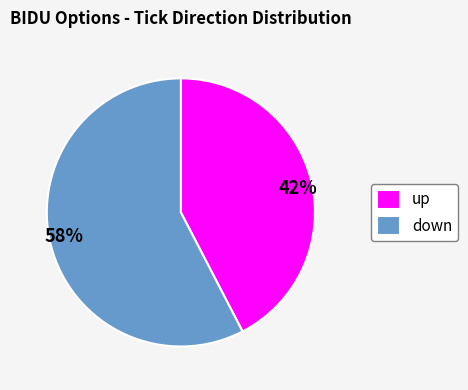

What is the largest slice in the pie chart?

down